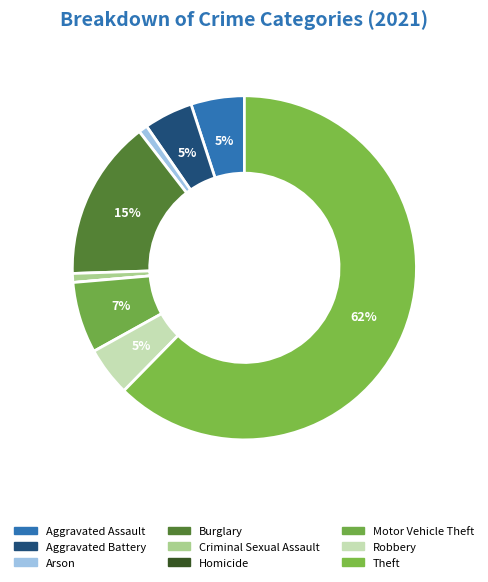

What percentage is the Robbery slice, to the nearest percent?

5%